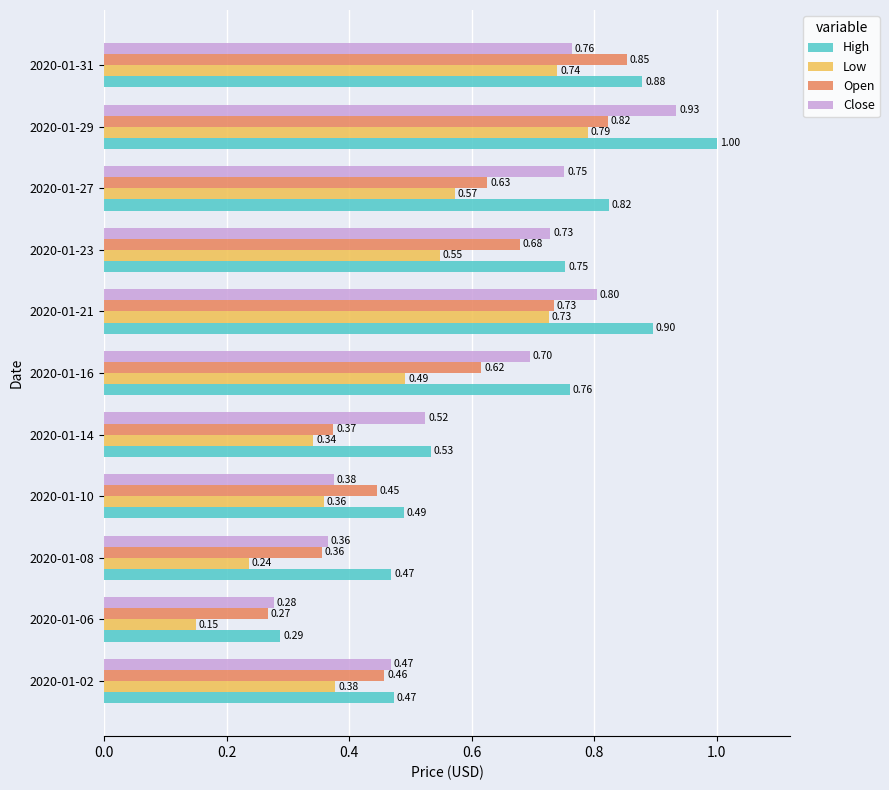

Which series changed the most between 2020-01-02 and 2020-01-06?

Low